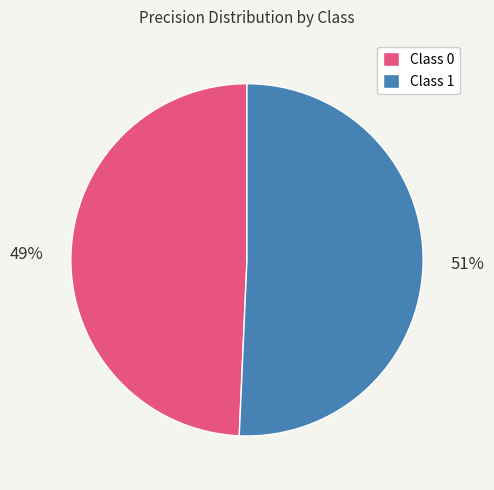

To the nearest percent, what is the average slice percentage?

50%